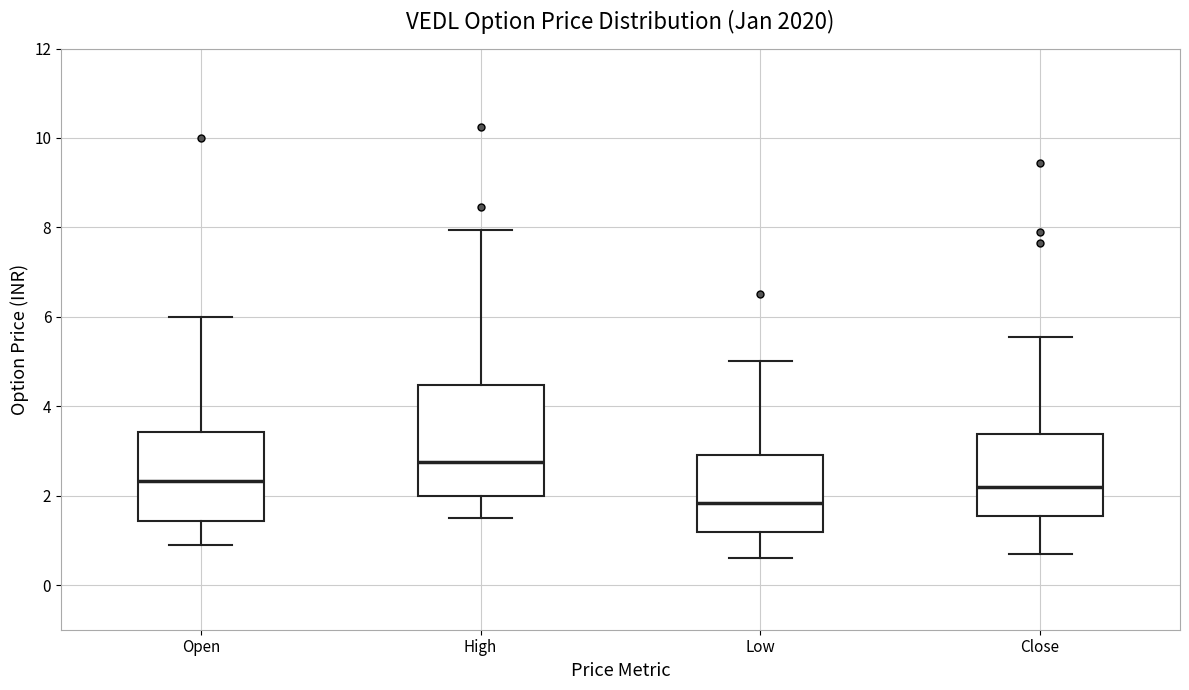

Which box has the lowest median line?

Low